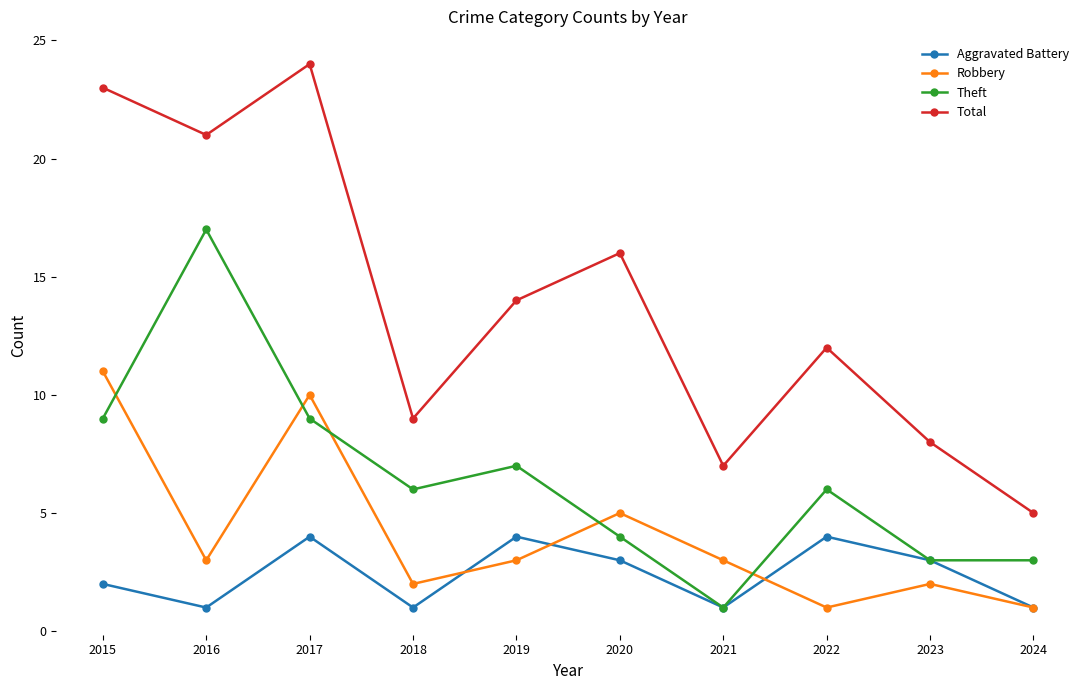

What is the maximum value for Aggravated Battery?

4